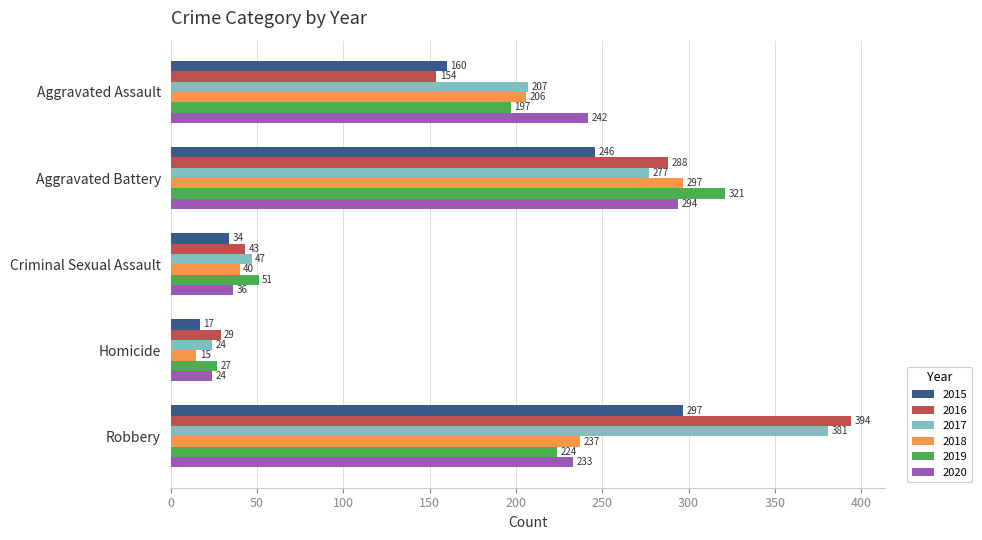

What is the sum of all 2017 values?

936